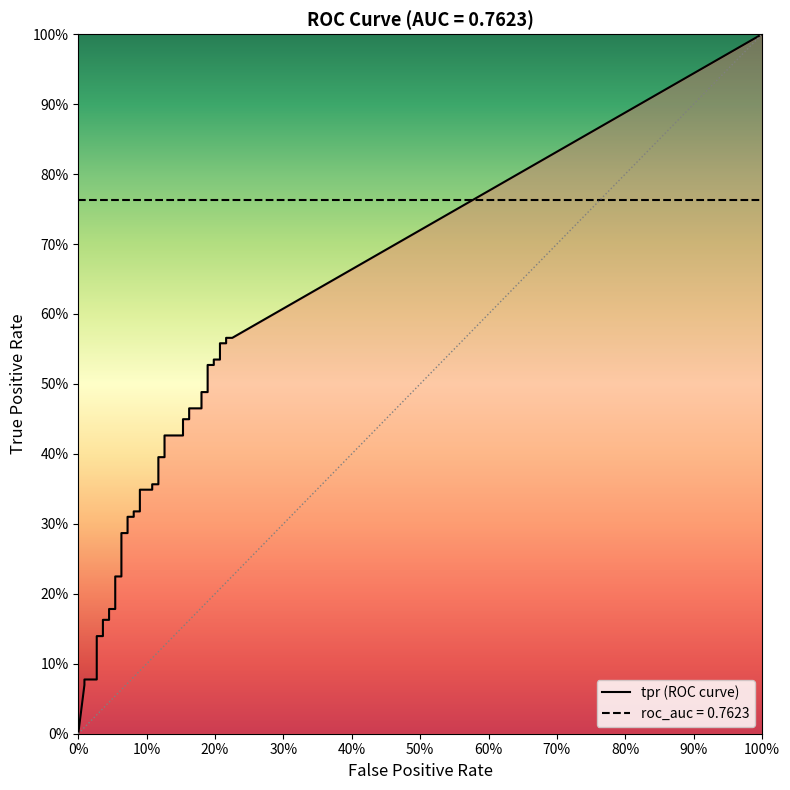

Reading right to left, extract all data points from this chart.

fpr: 39=0.2	38=0.2	37=0.2	36=0.2	35=0.2	34=0.2	33=0.2	32=0.2	31=0.2	30=0.2	29=0.2	28=0.2	27=0.2	26=0.2	25=0.2	24=0.1	23=0.1	22=0.1	21=0.1	20=0.1	19=0.1	18=0.1	17=0.1	16=0.1	15=0.1	14=0.1	13=0.1	12=0.1	11=0.1	10=0.1	9=0.1	8=0.0	7=0.0	6=0.0	5=0.0	4=0.0	3=0.0	2=0.0	tpr=0.0	fpr=0.0
tpr: 39=0.6	38=0.6	37=0.6	36=0.6	35=0.5	34=0.5	33=0.5	32=0.5	31=0.5	30=0.5	29=0.5	28=0.5	27=0.4	26=0.4	25=0.4	24=0.4	23=0.4	22=0.4	21=0.4	20=0.4	19=0.3	18=0.3	17=0.3	16=0.3	15=0.3	14=0.3	13=0.3	12=0.3	11=0.2	10=0.2	9=0.2	8=0.2	7=0.2	6=0.2	5=0.1	4=0.1	3=0.1	2=0.1	tpr=0.1	fpr=0.0